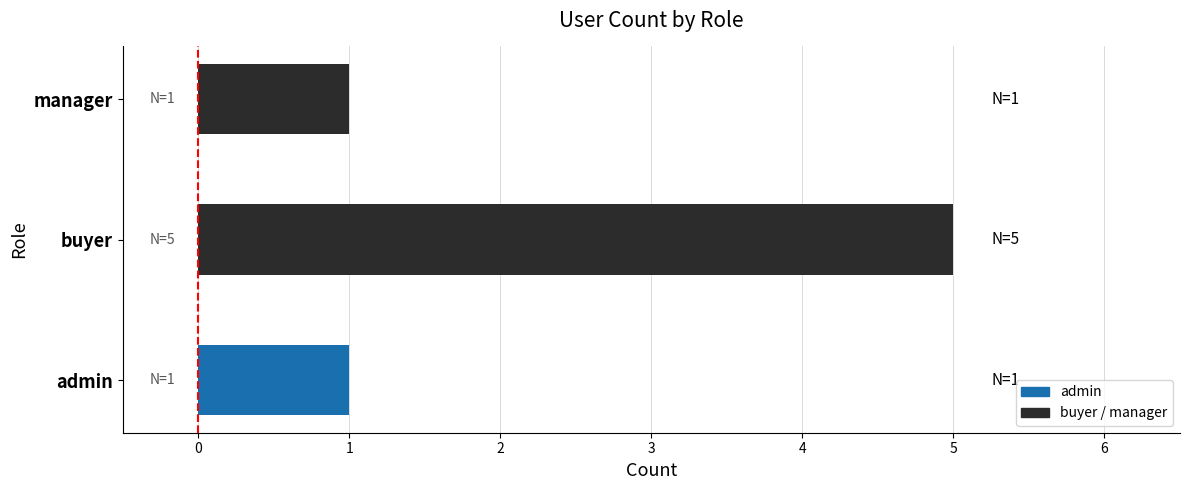

What is the maximum value shown in the chart?

5